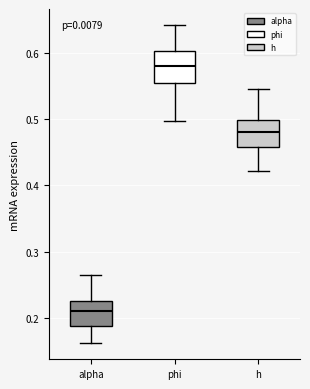

Reading left to right, read every box against the y-axis: the position of its median line, the range the box covers, and the ends of its whiskers. The values are not printed on the chart, so give them approximately, as read against the axis.

alpha: median 0.21, box 0.19 to 0.23, whiskers 0.16 to 0.27
phi: median 0.58, box 0.55 to 0.60, whiskers 0.50 to 0.64
h: median 0.48, box 0.46 to 0.50, whiskers 0.42 to 0.55